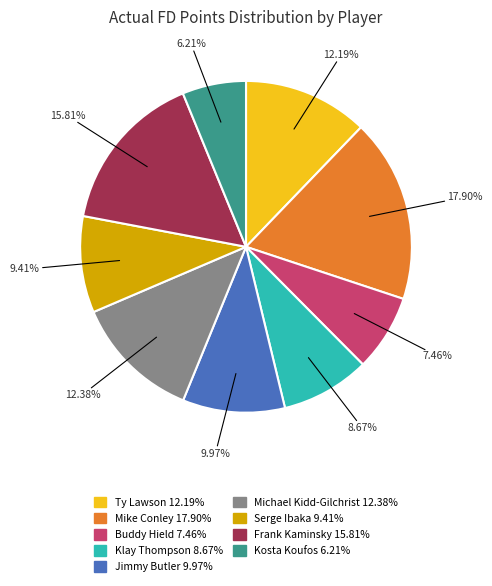

Approximately how many times larger is the value at Buddy Hield compared to Frank Kaminsky?

0.5